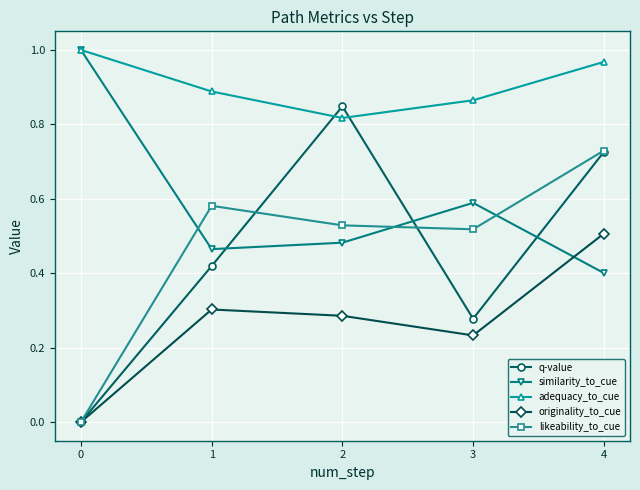

Which series has the widest spread of values?

q-value